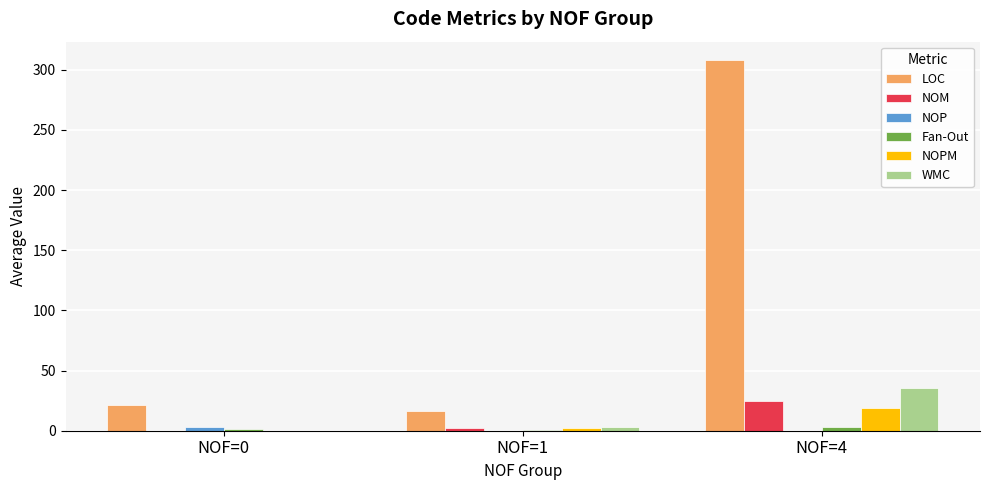

Does the chart contain stacked bars?

No